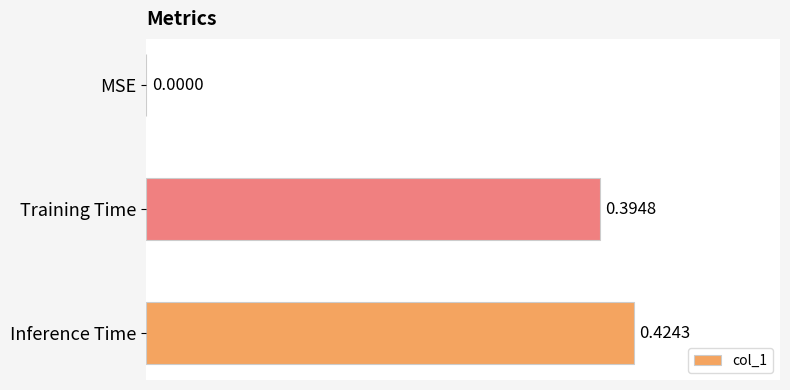

How many values are between 0 and 1?

3